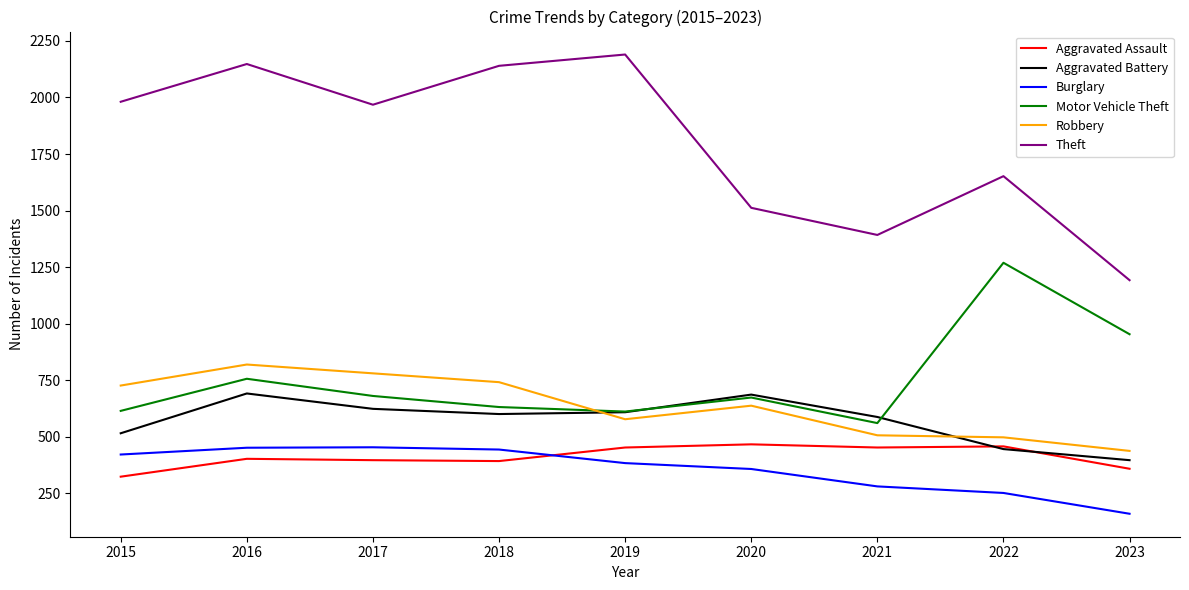

At which category is the sum across all series the highest?

2016